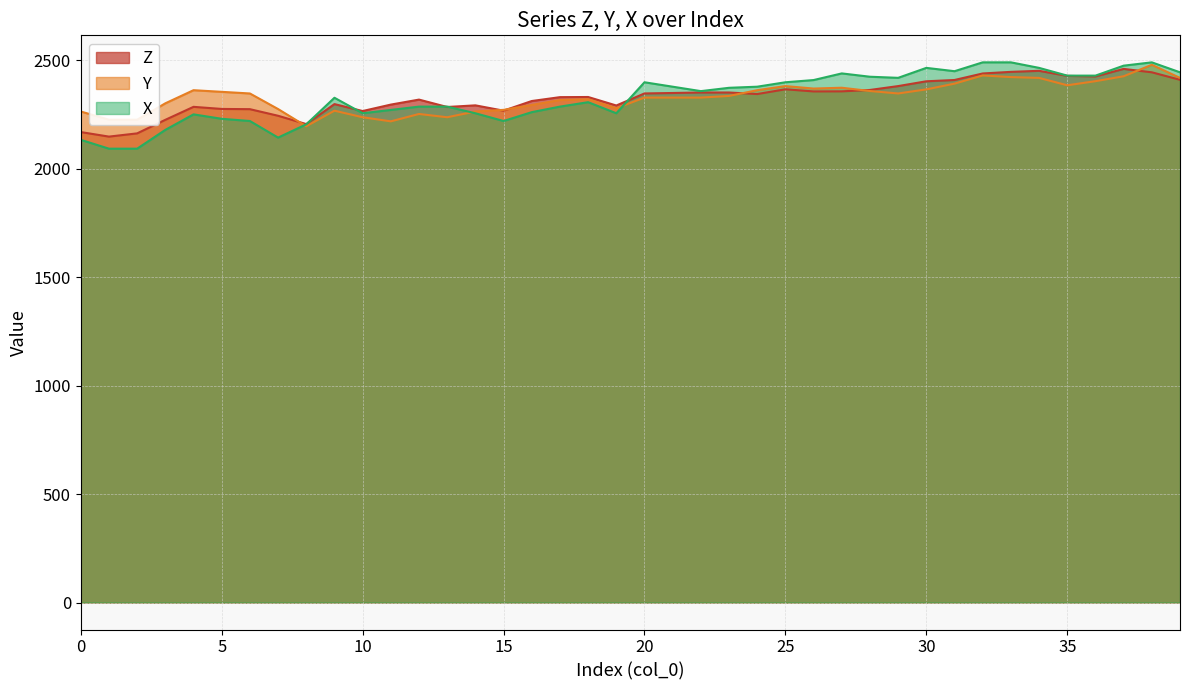

Where is the first local minimum for Y?

8